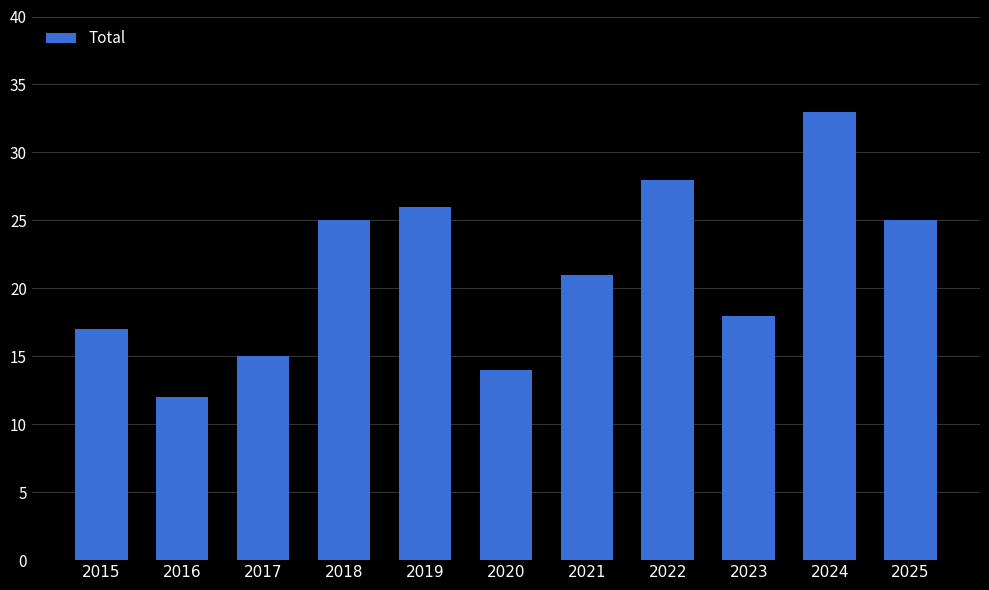

What is the value of the 11th bar from the left?

25